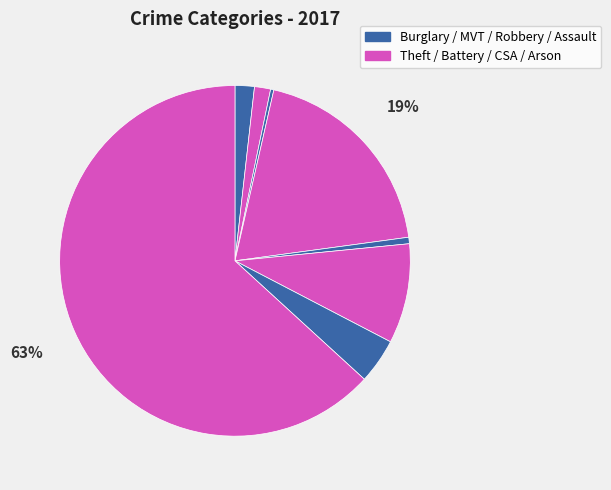

How many slices are in this pie chart?

8